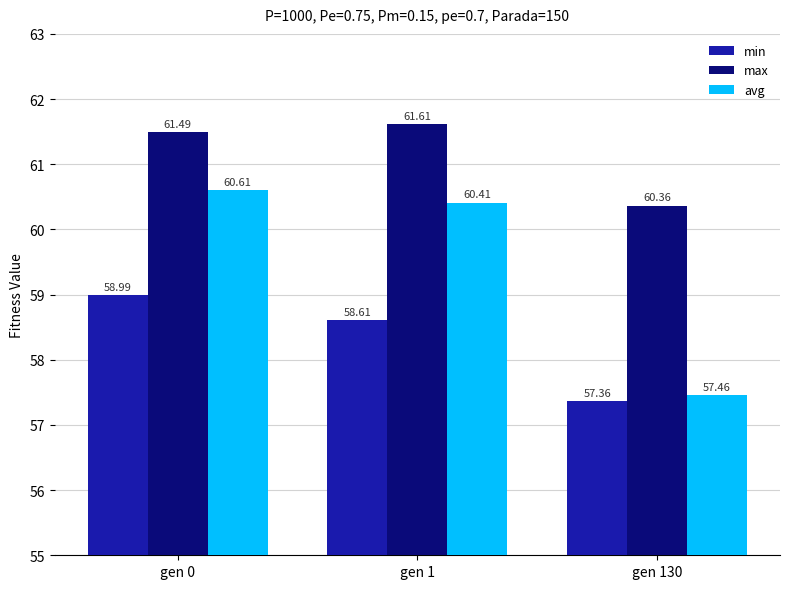

What are all the series names shown in the legend?

min, max, avg